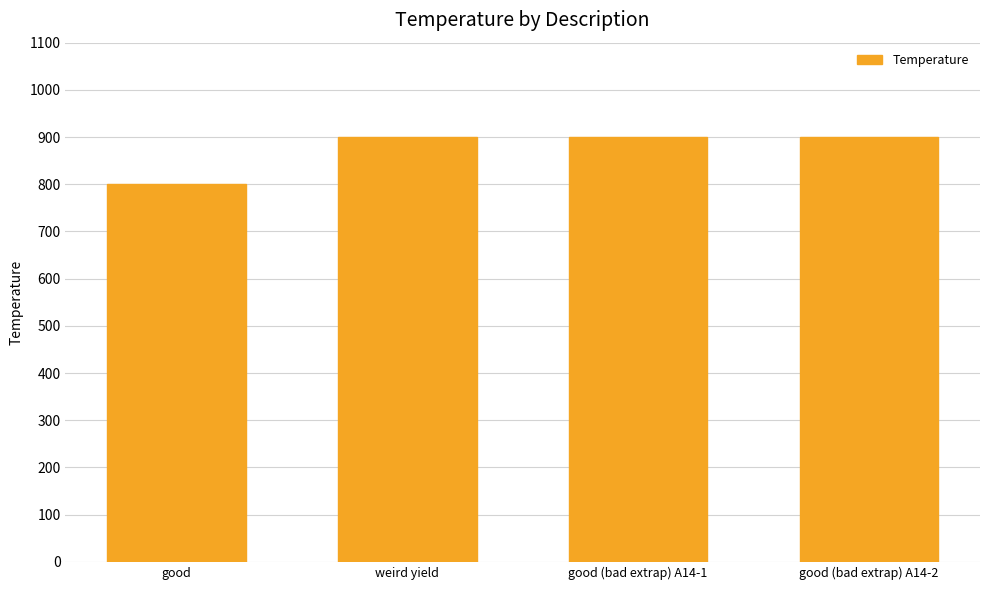

What is the difference between the values at weird yield and good?

100